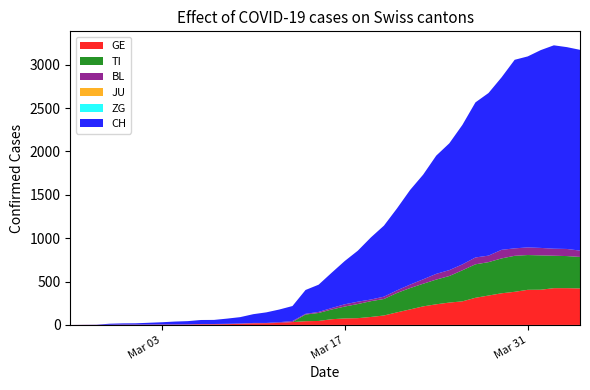

Reading right to left, extract all data points from this chart.

CH: 2315	2327	2345	2281	2202	2174	1989	1875	1788	1608	1462	1363	1207	1091	945	819	716	588	499	407	314	275	173	146	122	101	73	60	47	46	38	34	26	21	15	14	12	2	1	0
GE: 421	424	424	406	405	382	365	339	313	272	258	238	214	179	145	109	92	78	75	66	46	43	33	23	20	18	13	9	7	7	5	4	4	3	3	3	2	1	1	0
TI: 363	370	374	396	401	415	402	385	386	358	306	285	261	246	224	190	182	163	137	112	92	77	0	0	0	0	0	0	0	0	0	0	0	0	0	0	0	0	0	0
BL: 73	82	81	86	88	86	99	75	79	68	68	66	51	40	30	27	19	27	26	17	12	8	12	9	3	5	4	4	4	4	1	1	1	1	1	1	0	0	0	0
JU: 0	0	0	0	0	0	0	0	0	0	0	0	0	0	0	0	0	0	0	0	0	0	0	0	0	0	0	0	0	0	0	0	0	0	0	0	0	0	0	0
ZG: 0	0	0	0	0	0	0	0	0	0	0	0	0	0	0	0	0	0	0	0	0	0	0	0	0	0	0	0	0	0	0	0	0	0	0	0	0	0	0	0